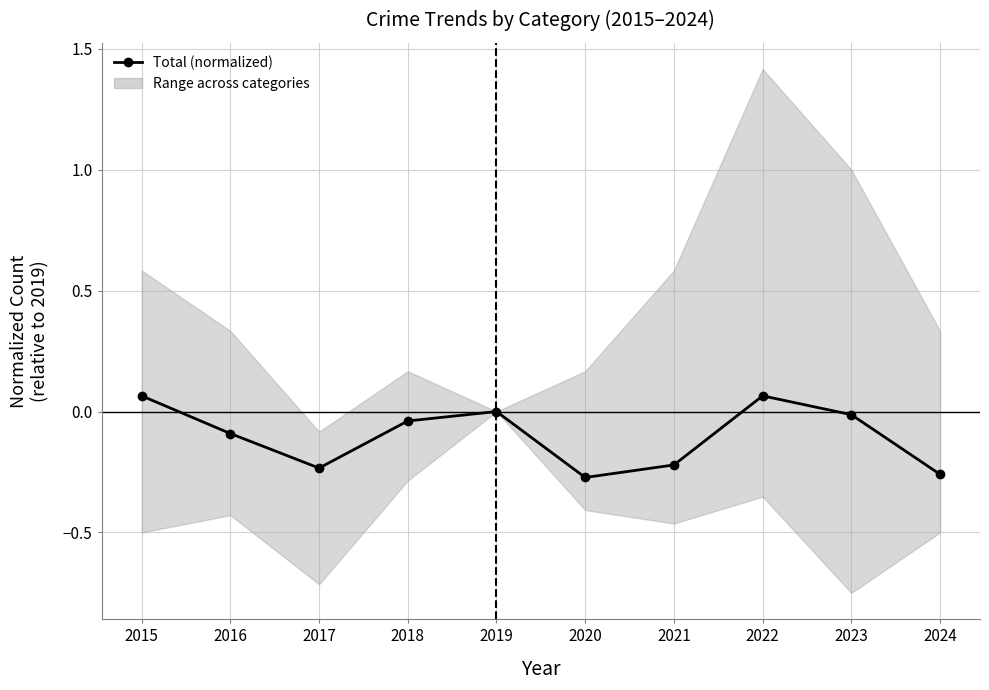

Is it true that the value at 2024 is -0.3?

True